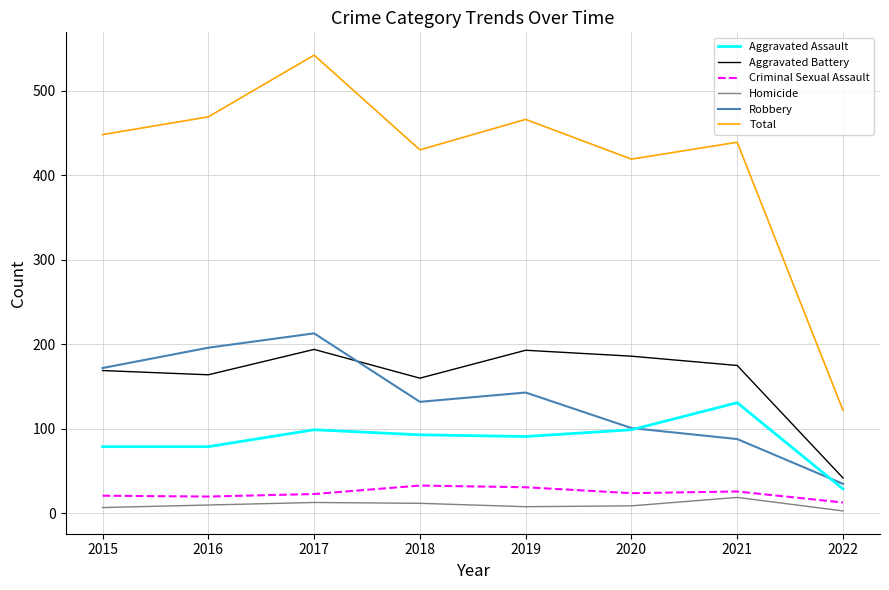

Is the value of Aggravated Assault at 2019 greater than the value of Robbery at 2016?

No